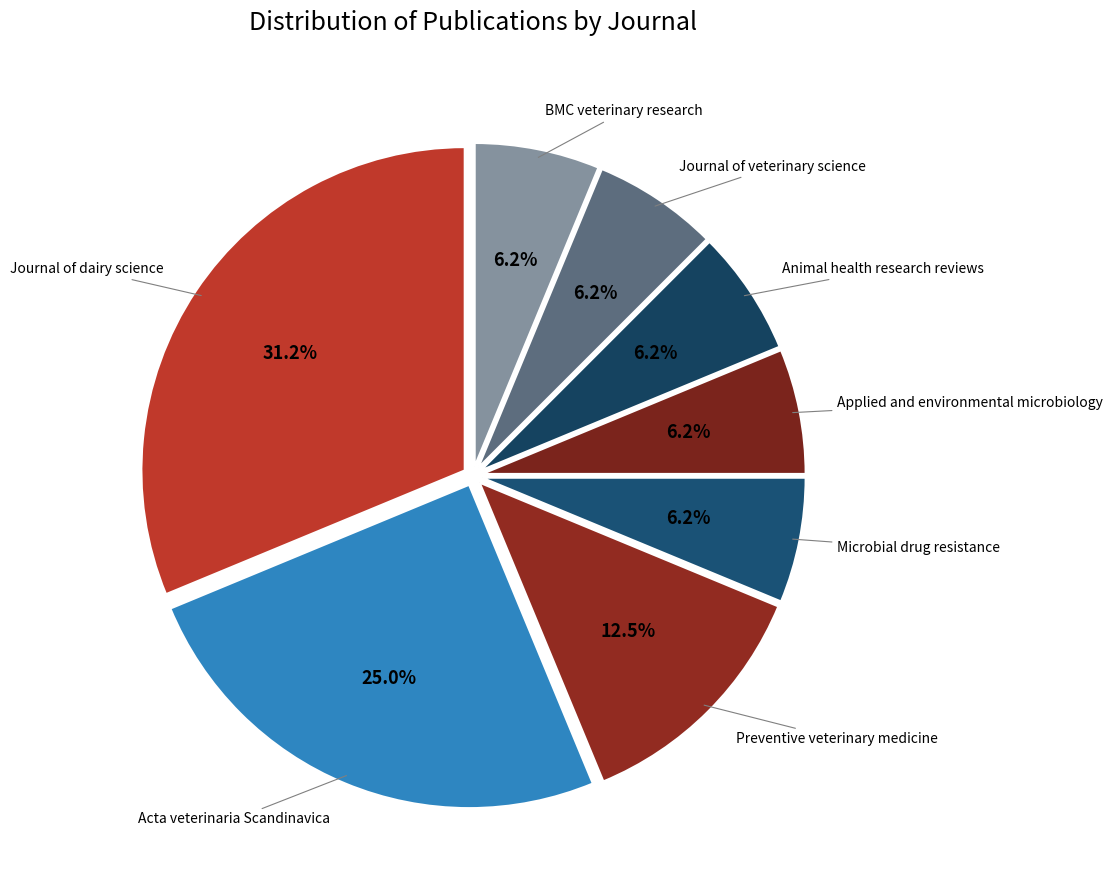

Is Microbial drug resistance the majority of the pie?

No